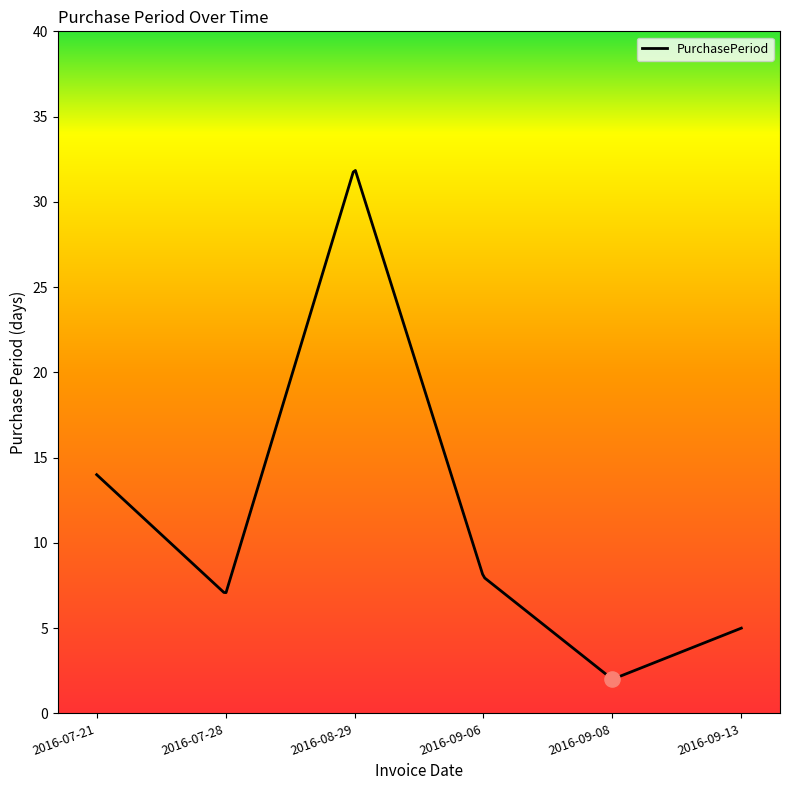

What is the ratio of the value at 2016-08-29 to the value at 2016-09-08?

16.0